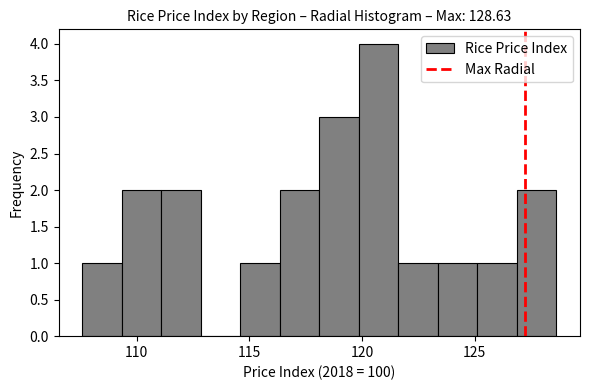

Around what value on the x-axis is the tallest bar? Give the approximate position of its centre, as read against the axis.

120.5